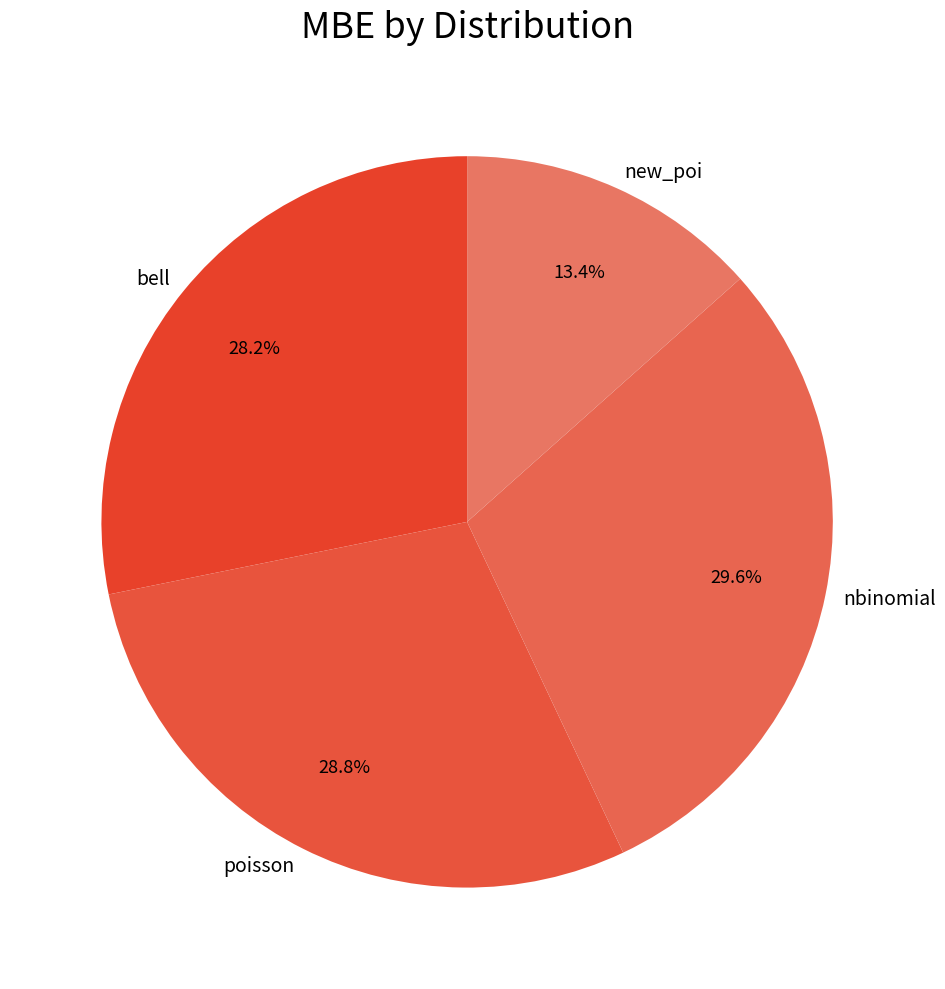

Is it true that bell is 28% of the pie?

True